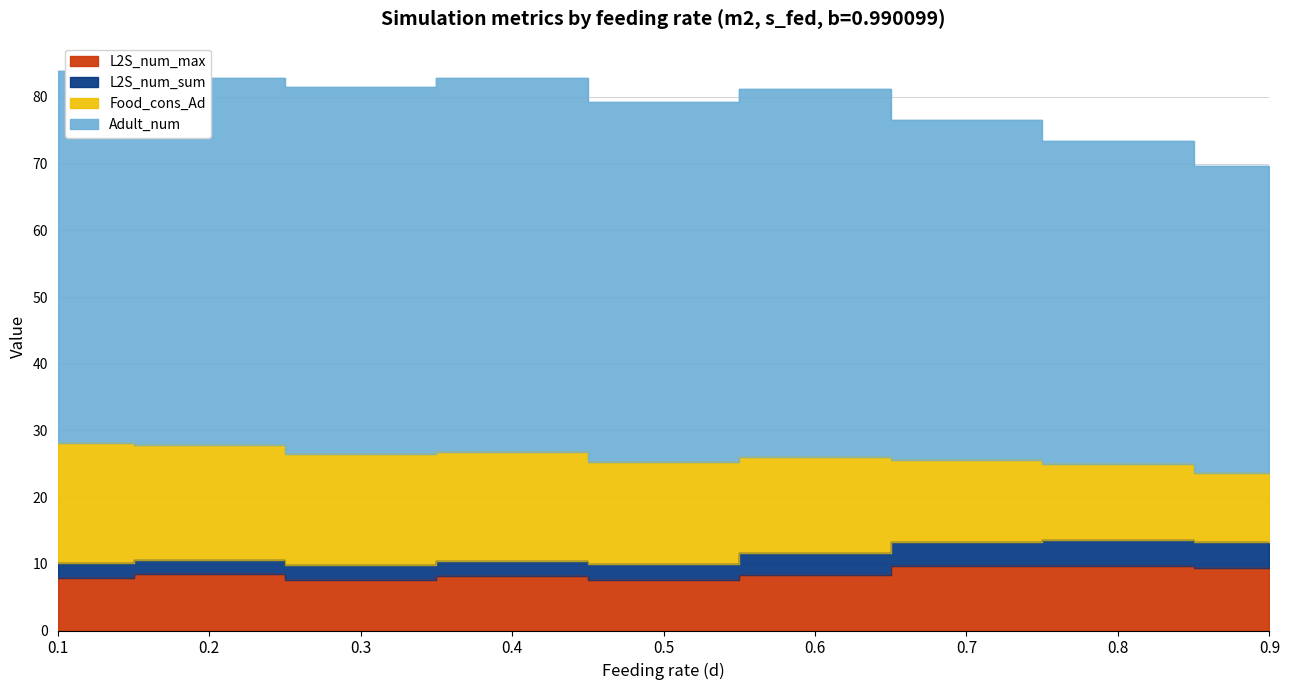

Between 0.3 and 0.7, which is larger?

0.7